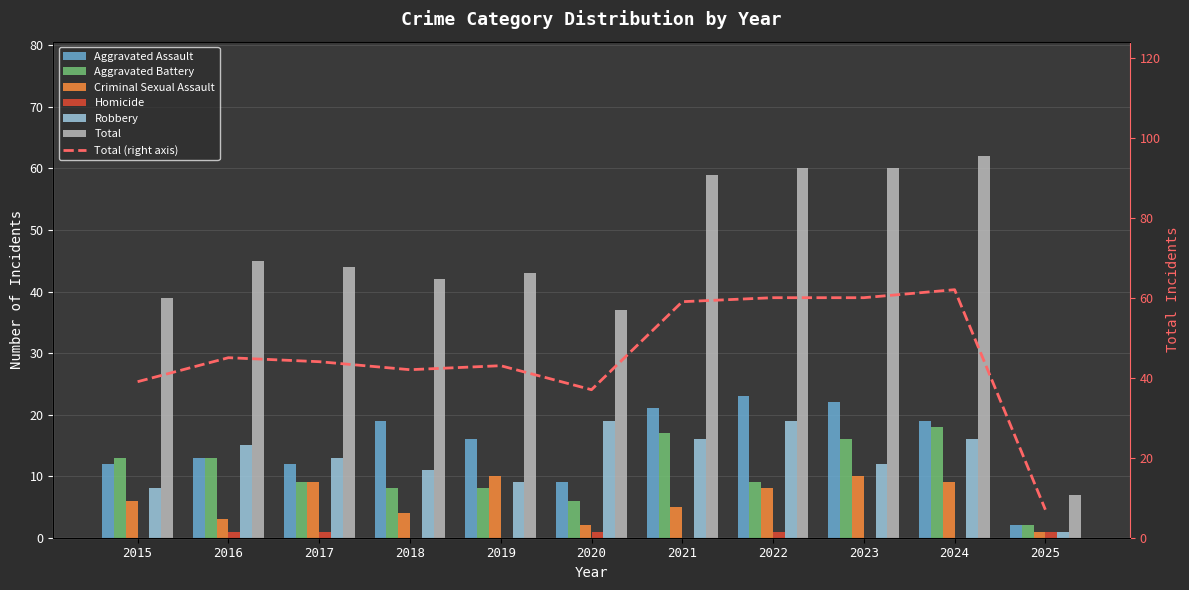

True or false: Criminal Sexual Assault has a value of 6 at 2015.

True